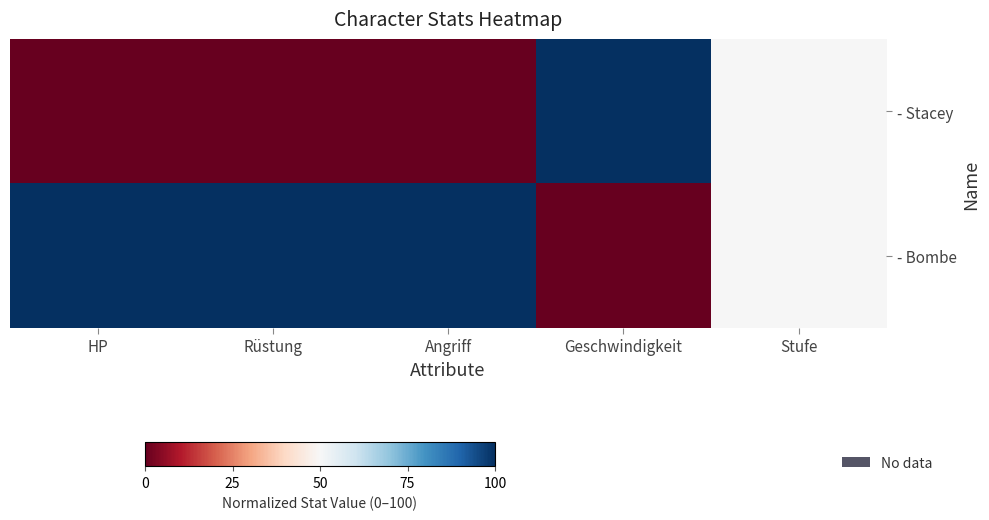

Which has a higher value, Angriff or Rüstung?

Angriff